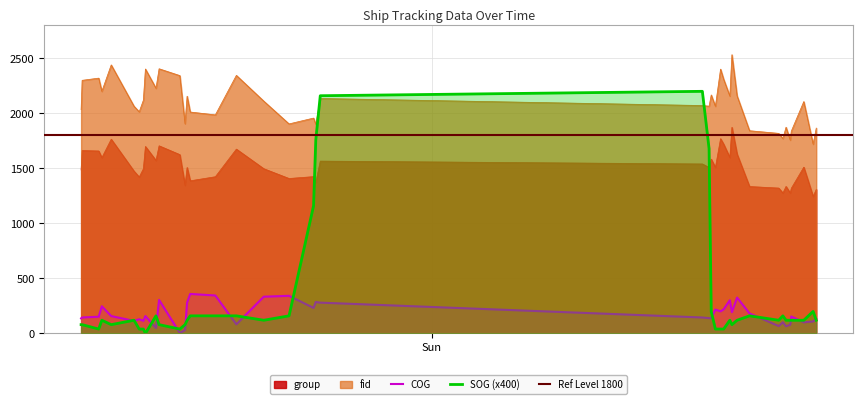

What is the average value of the fid series?

2095.1